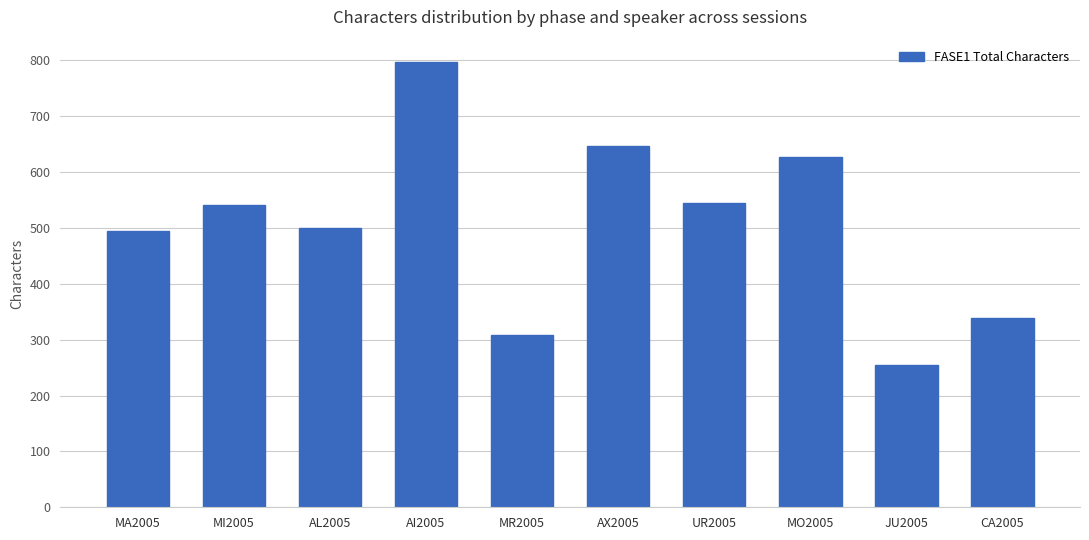

Are the bars grouped side by side (vs. stacked)?

No